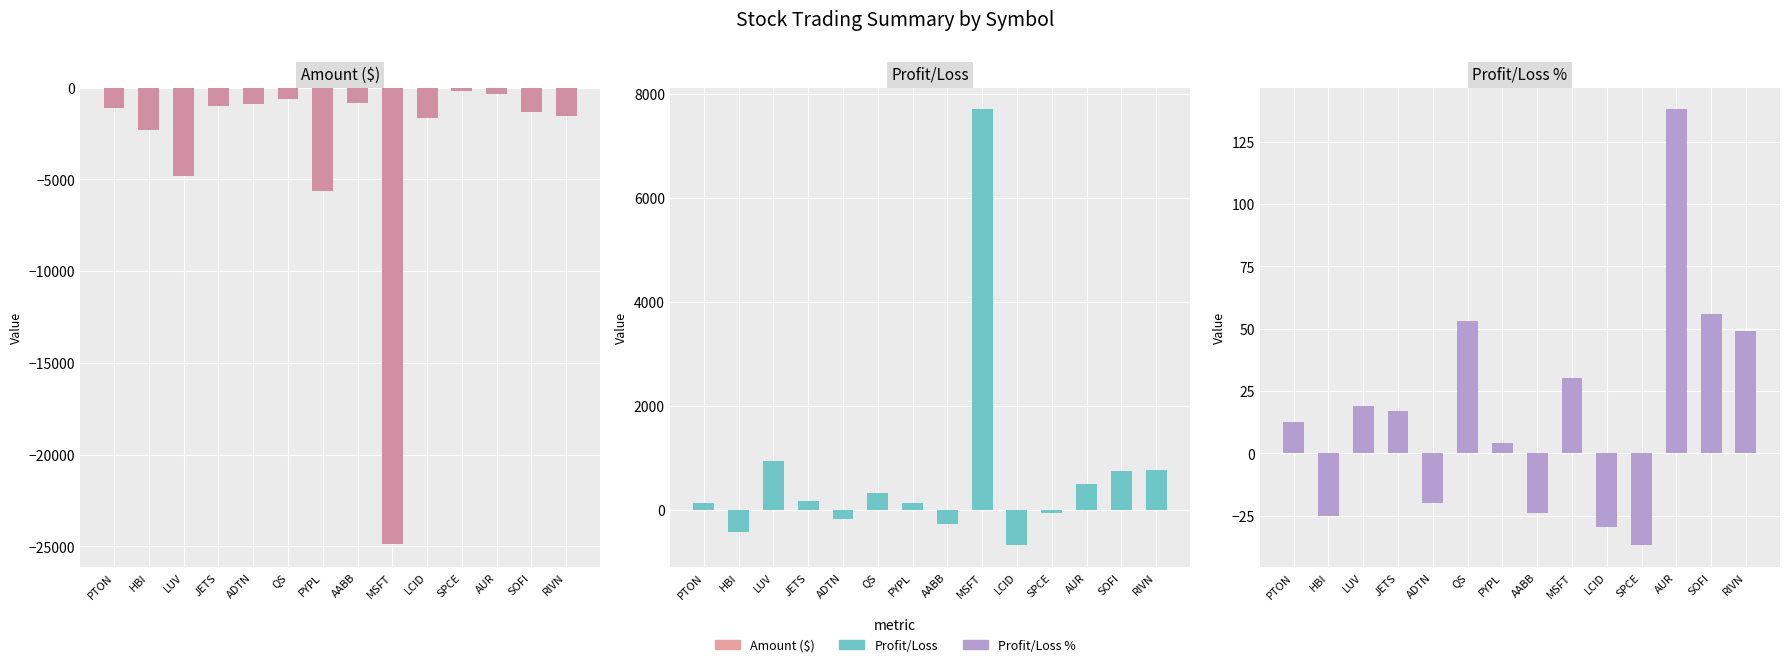

Rank the series by their average value, from lowest to highest.

Amount ($), Profit/Loss %, Profit/Loss